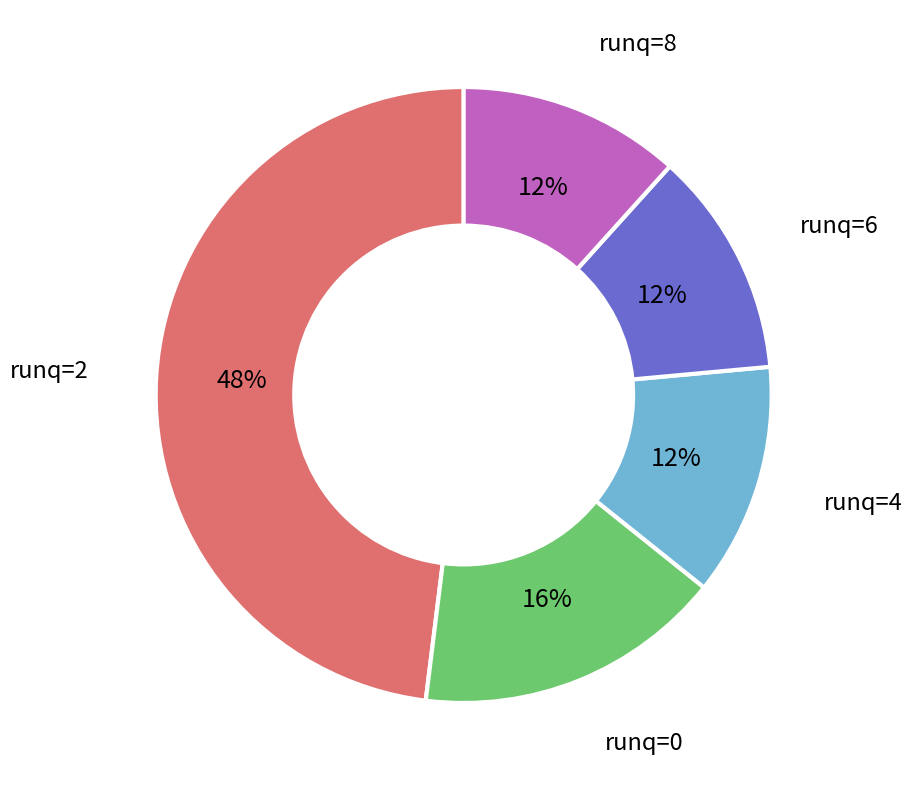

Is there a majority slice in this chart?

No